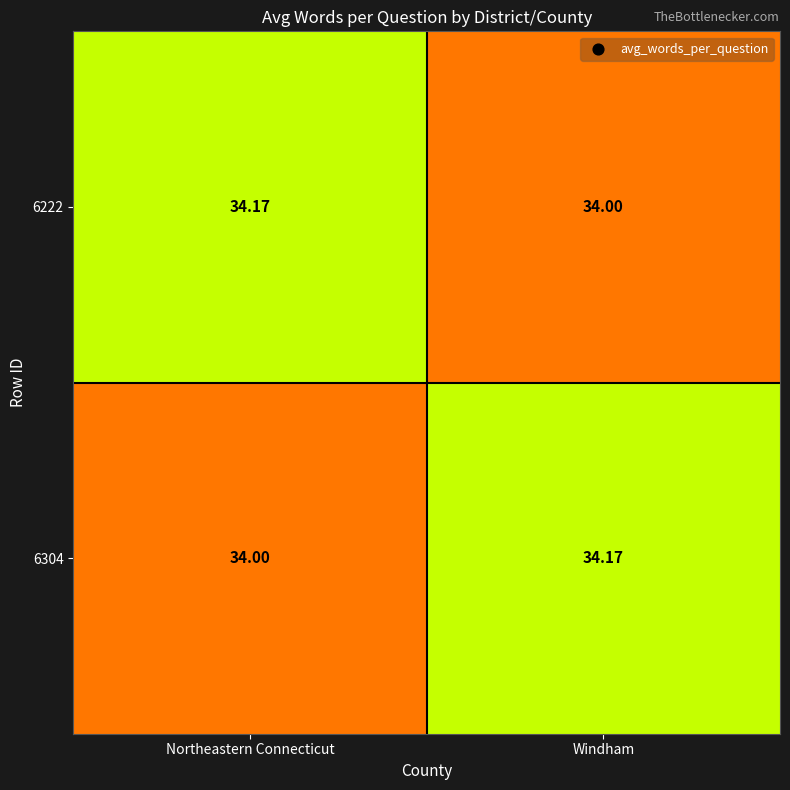

At which label is 6304 closest to 34?

Northeastern Connecticut